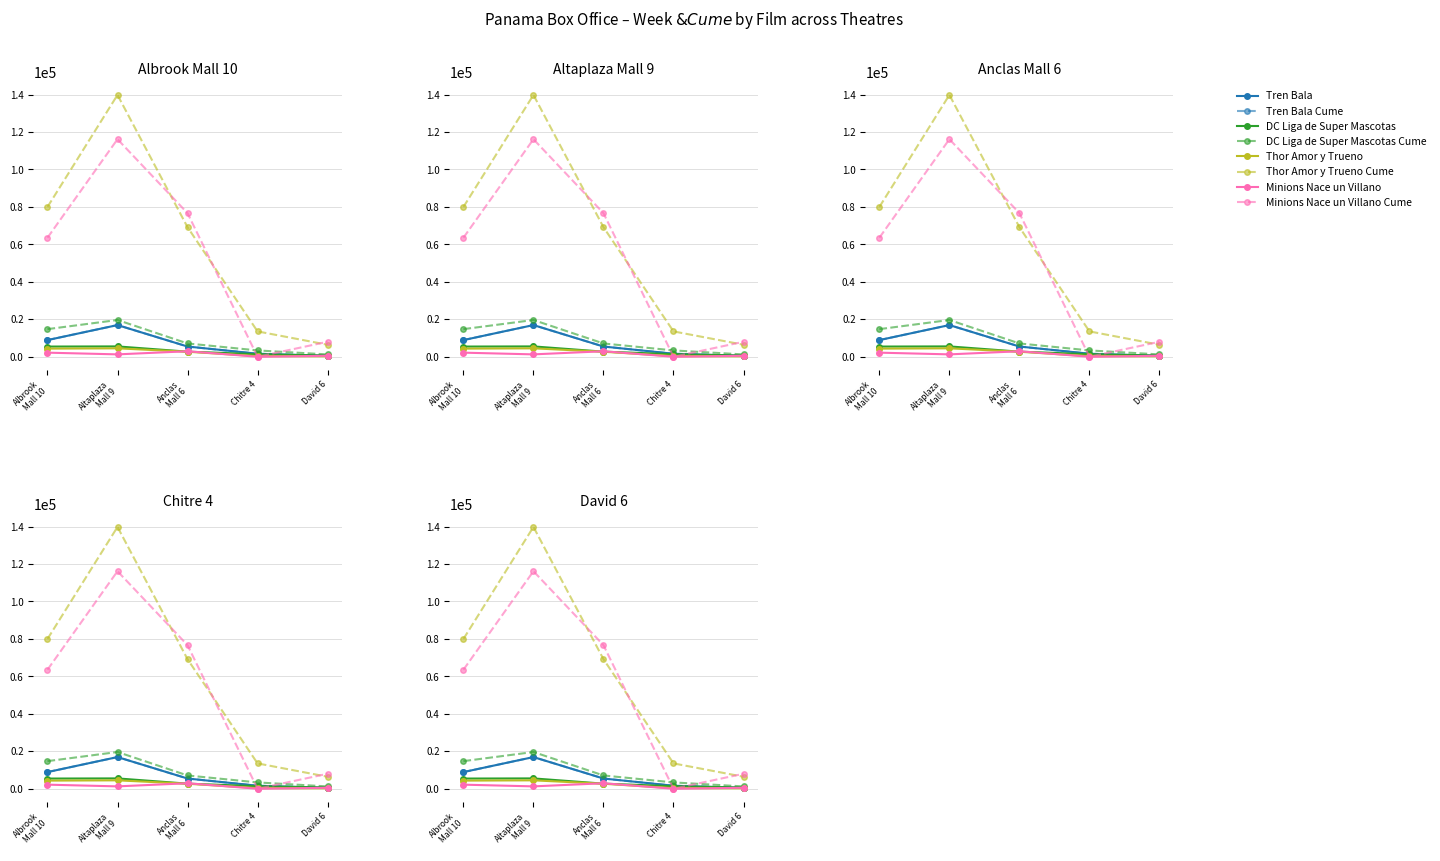

At which label is Minions Nace un Villano closest to 1464?

Altaplaza
Mall 9